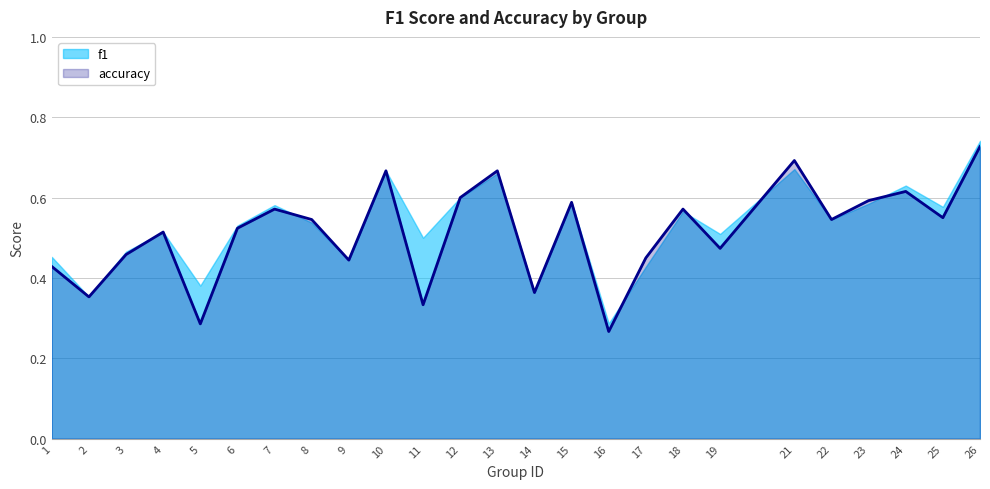

What is the change in value from 9 to 26?

+0.3